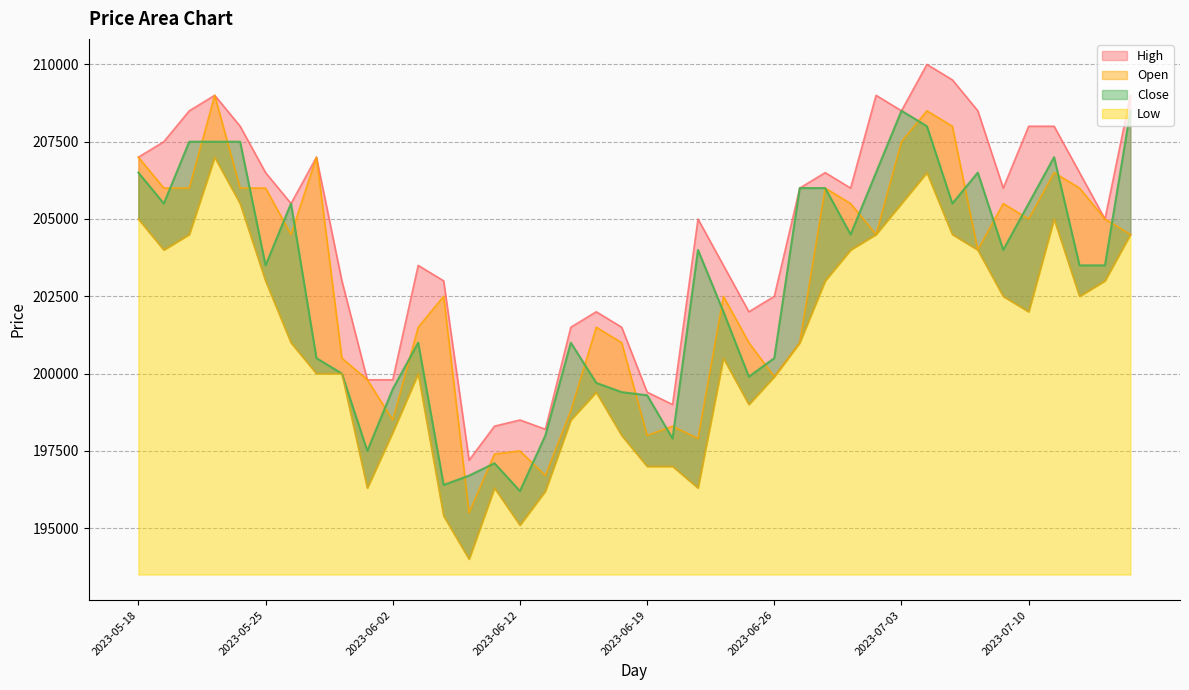

Read the Close value at 2023-06-12.

196200